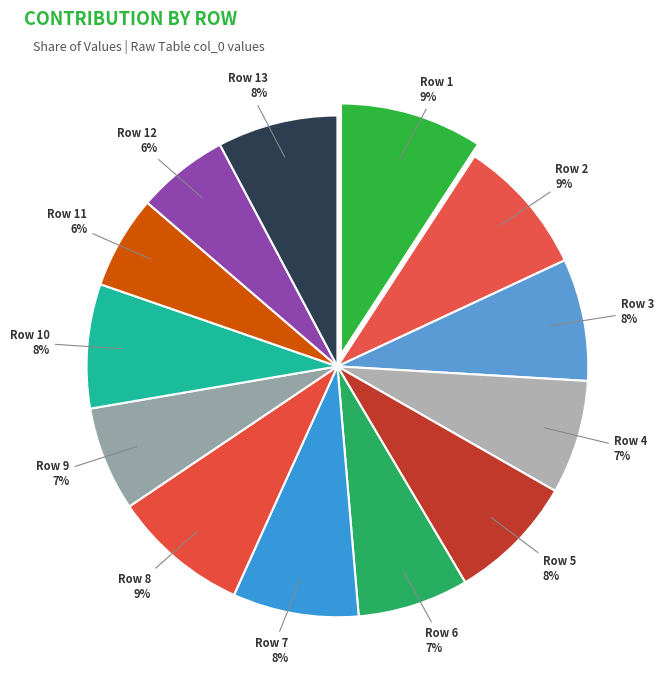

Is the sum of Row 3 and Row 9 greater than half?

No